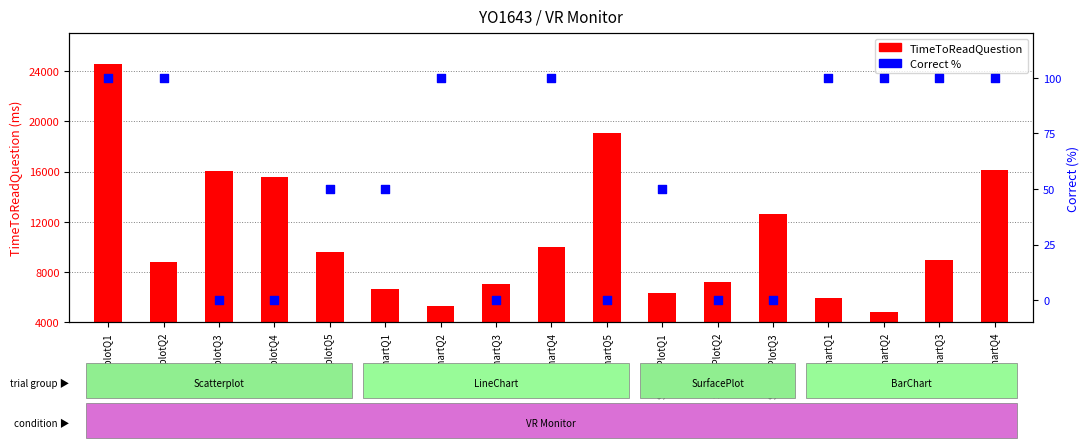

Which series has the largest total across all categories?

TimeToReadQuestion